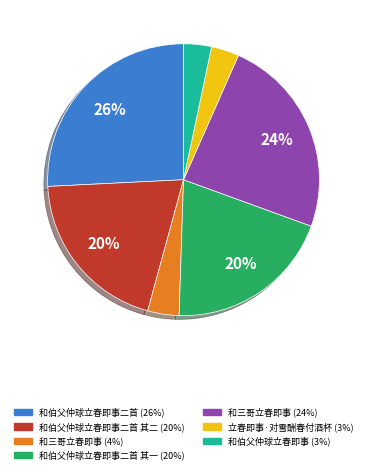

Is there a majority slice in this chart?

No